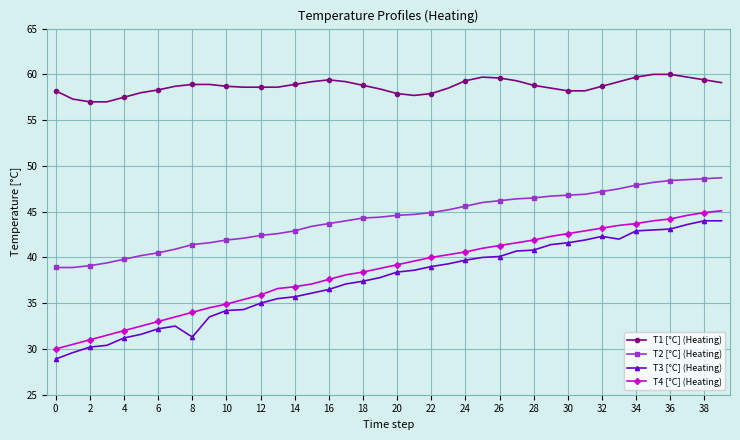

True or false: T2 [°C] (Heating) and T1 [°C] (Heating) cross at least once.

False